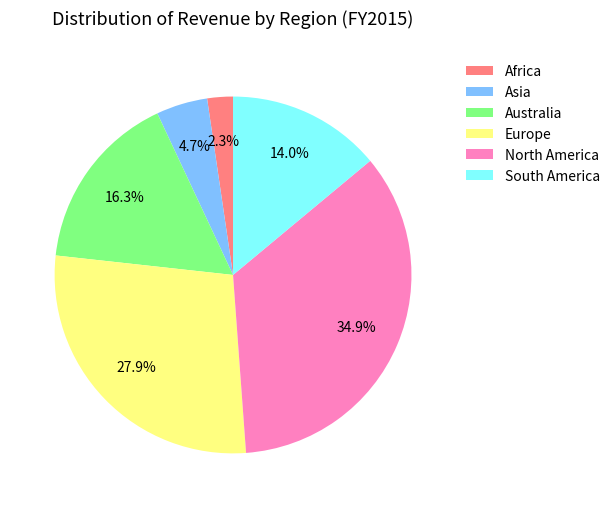

Combined, what portion of the pie is Australia and Africa?

18.6%